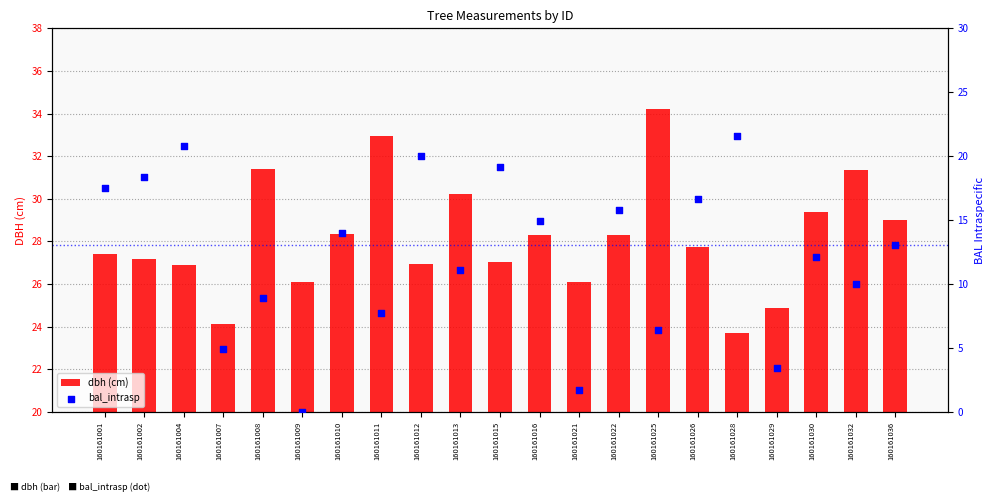

What are all the series names shown in the legend?

dbh (cm), bal_intrasp